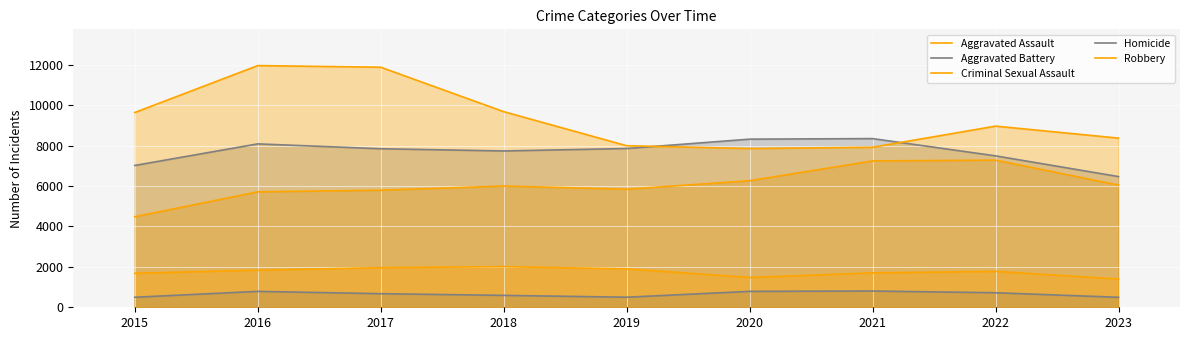

Count the number of categories in the chart.

9